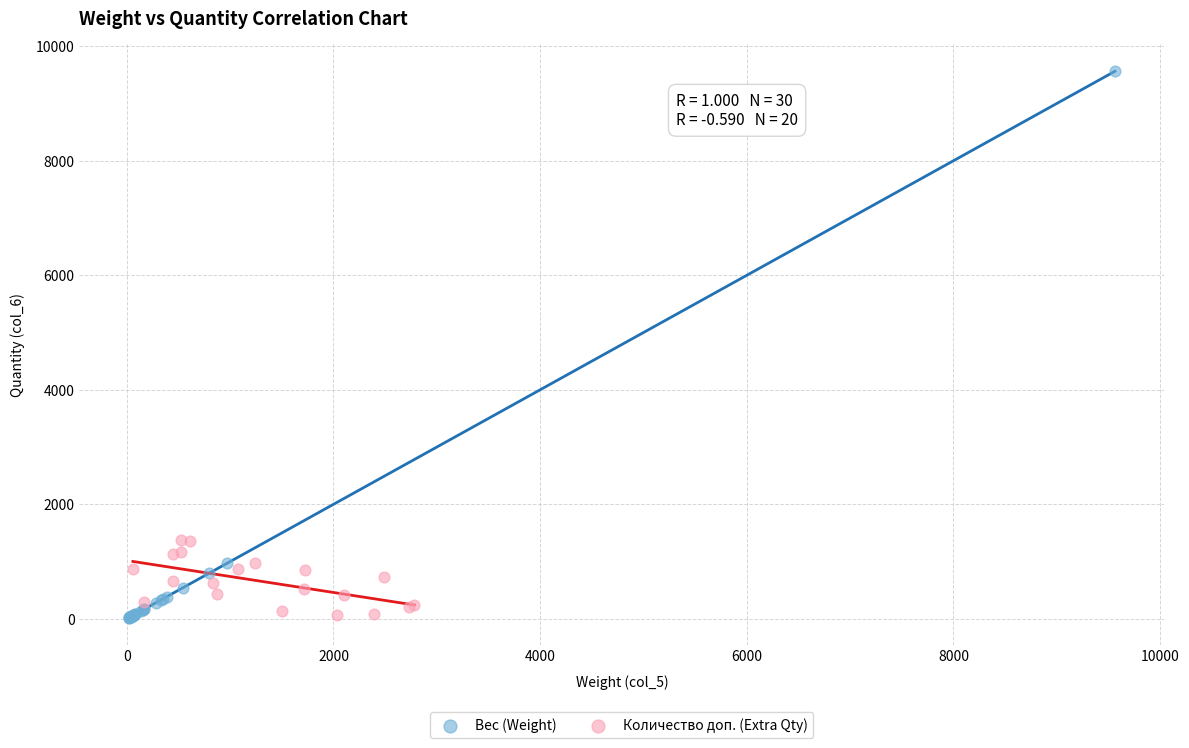

Which series reaches the maximum Y coordinate?

Вес (Weight)